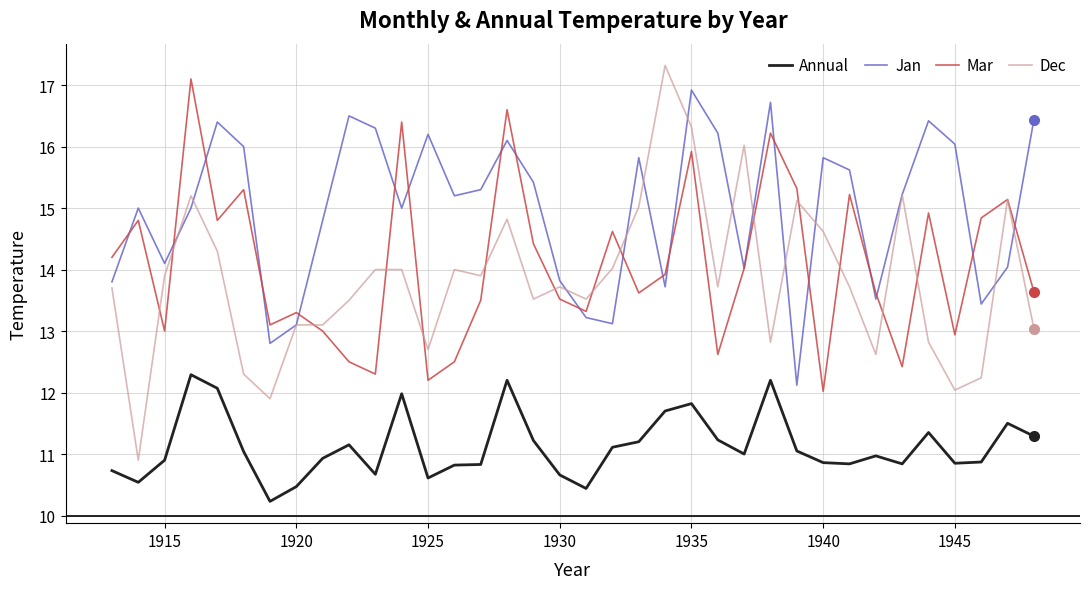

How many series are shown in this chart?

4